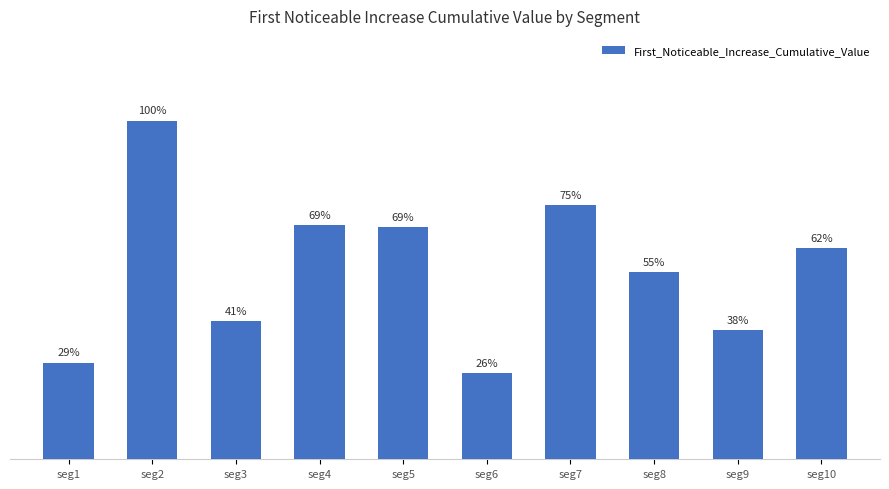

List the labels in order of value, smallest first.

seg6, seg1, seg9, seg3, seg8, seg10, seg5, seg4, seg7, seg2